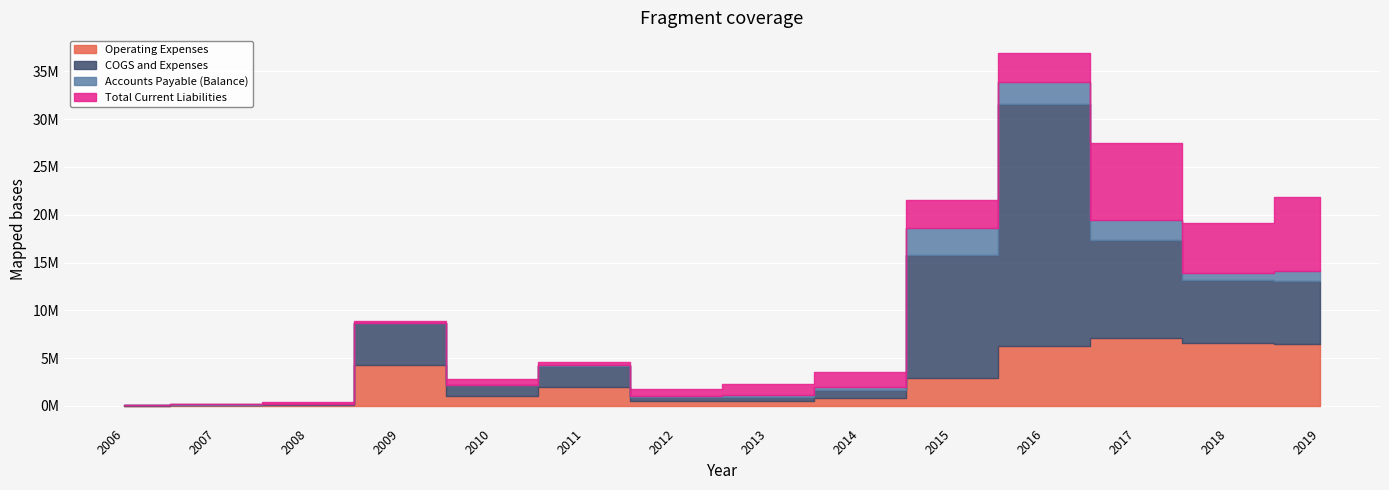

What is the sum of all Total Current Liabilities values?

31675391